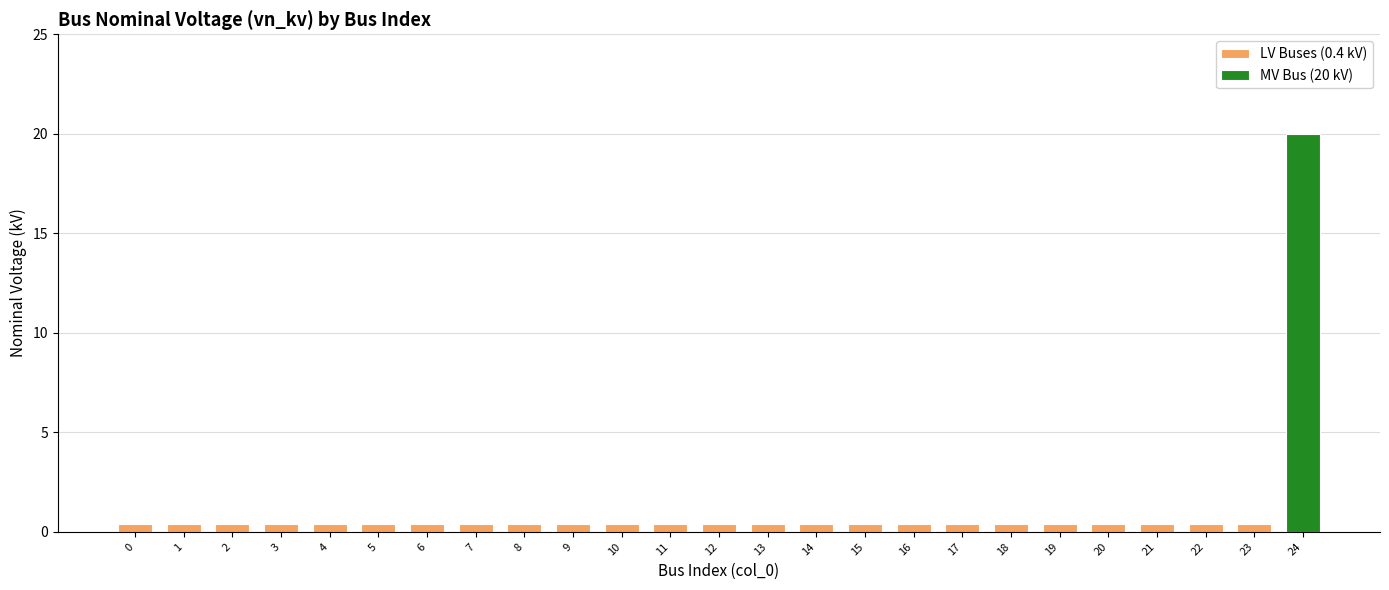

Rank the categories by value from highest to lowest.

24, 0, 1, 2, 3, 4, 5, 6, 7, 8, 9, 10, 11, 12, 13, 14, 15, 16, 17, 18, 19, 20, 21, 22, 23